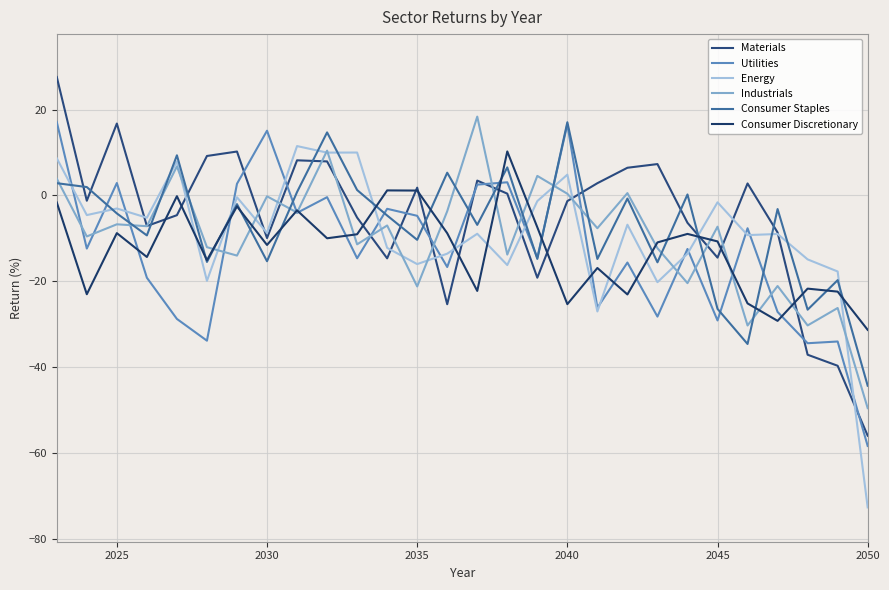

Does the chart have visible grid lines?

Yes